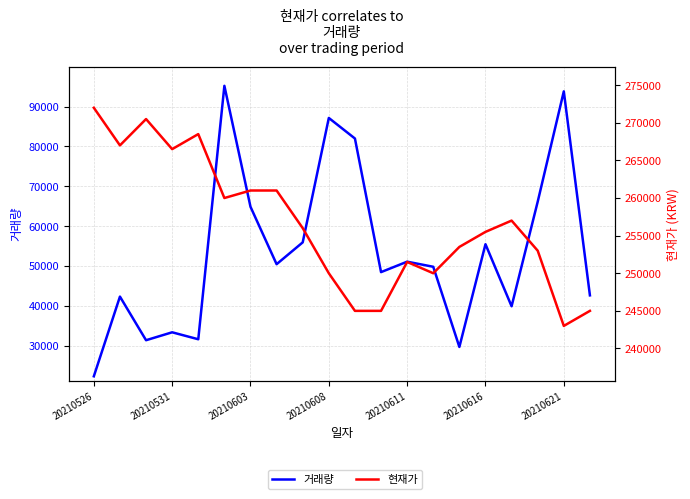

At how many categories does at least one series exceed 68461?

20